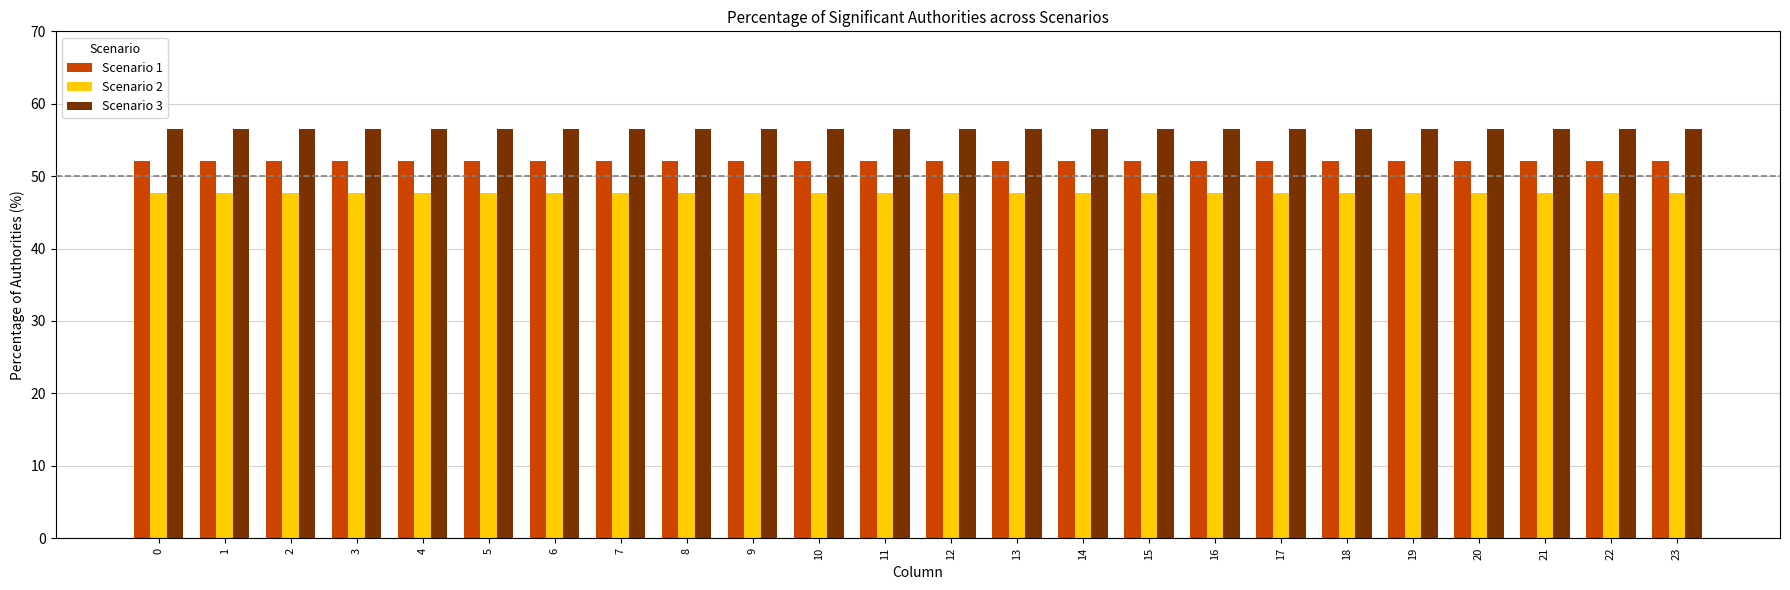

At how many categories does at least one series exceed 50?

24